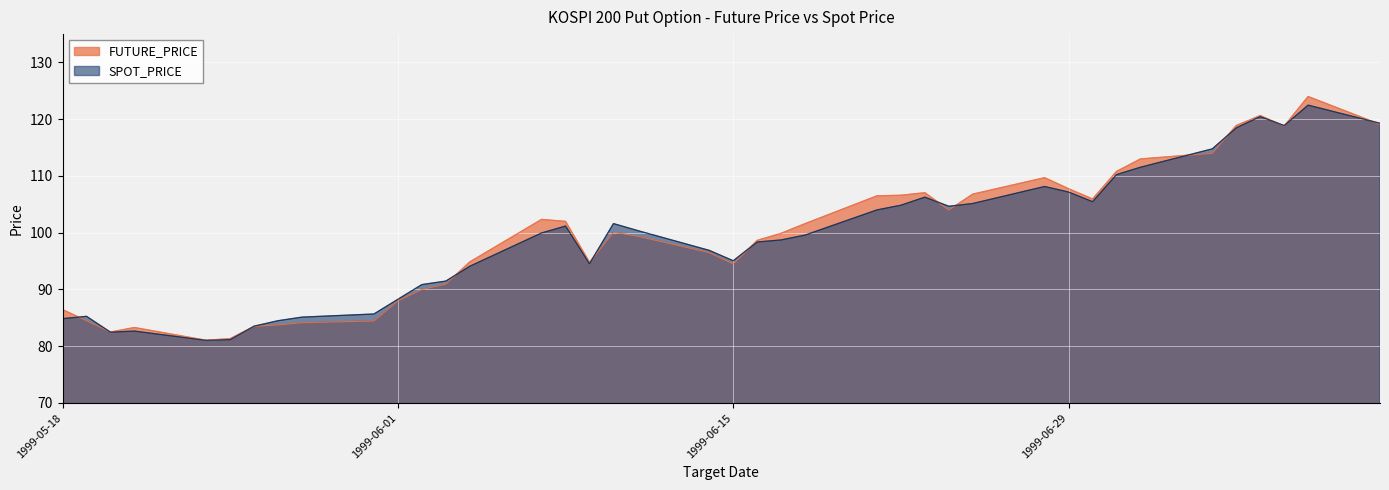

What is the minimum value shown in the chart?

81.0